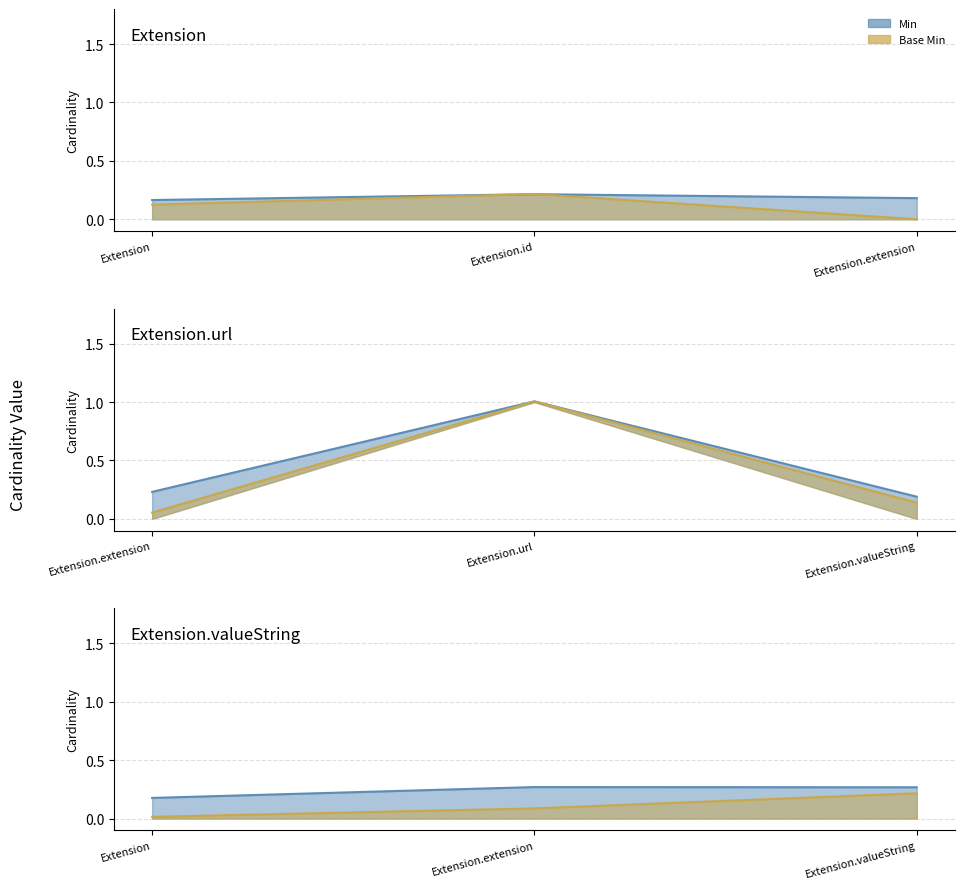

At which label does Min (line) reach its minimum?

Extension